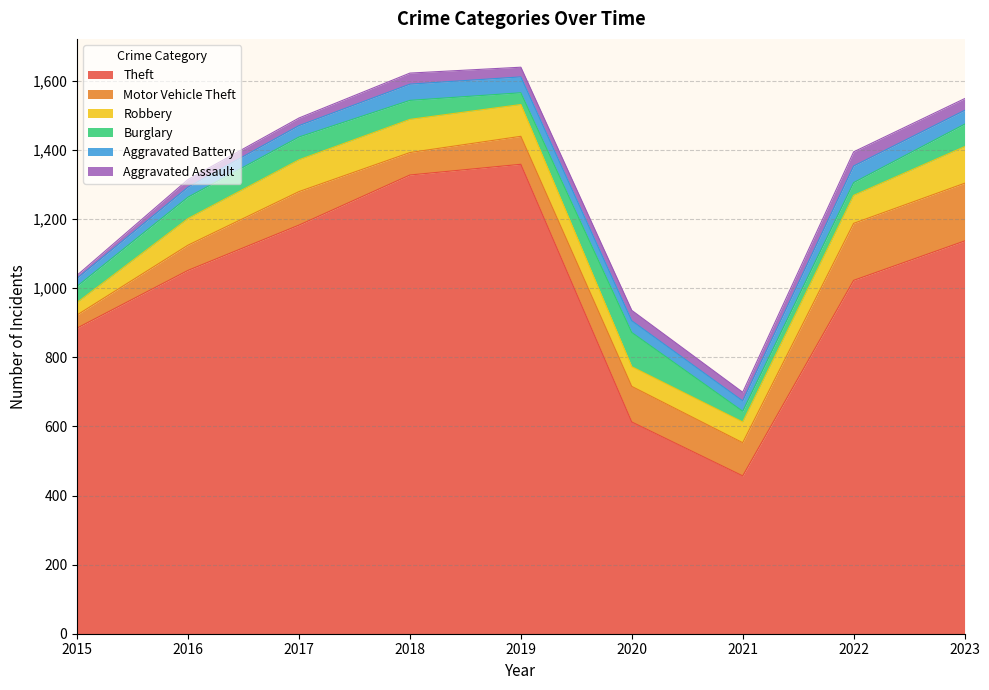

Where is the first local maximum for Aggravated Assault?

2018